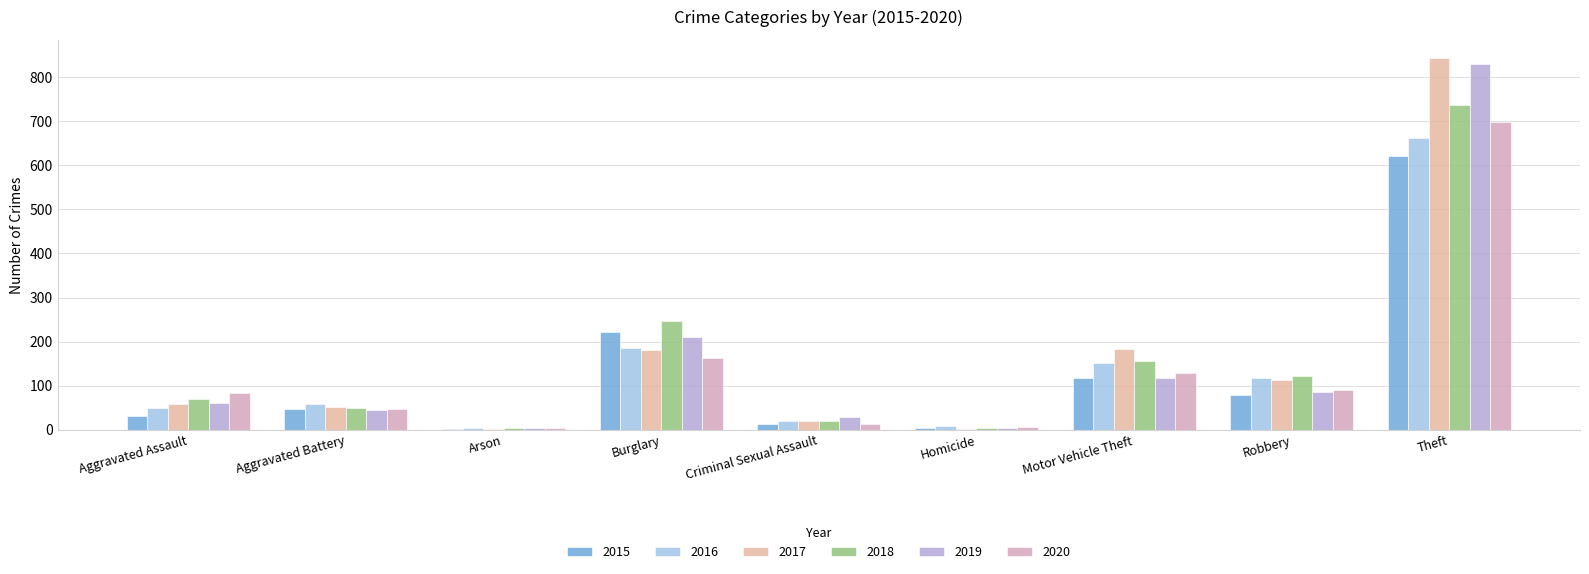

Is it true that 2017 equals 112 at Robbery?

True